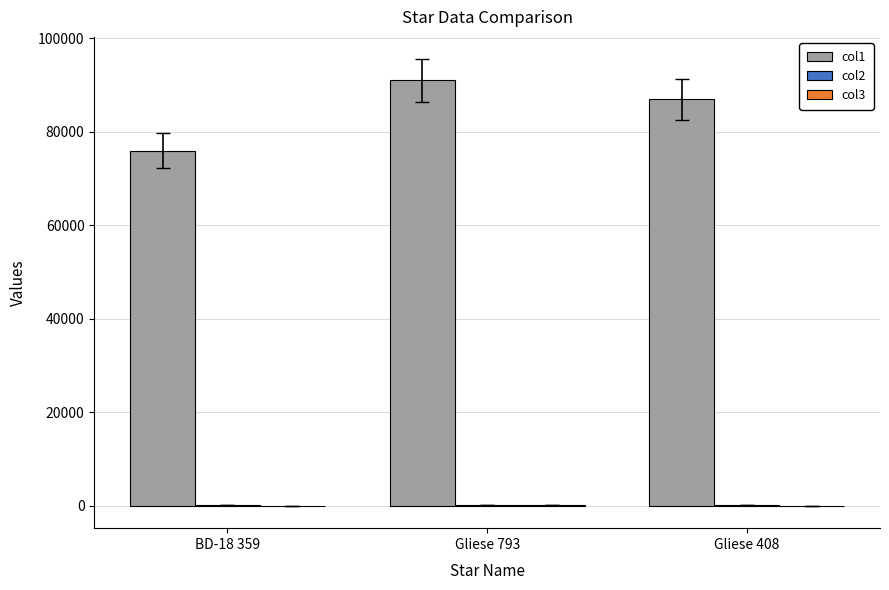

Which series has the largest total across all categories?

col1